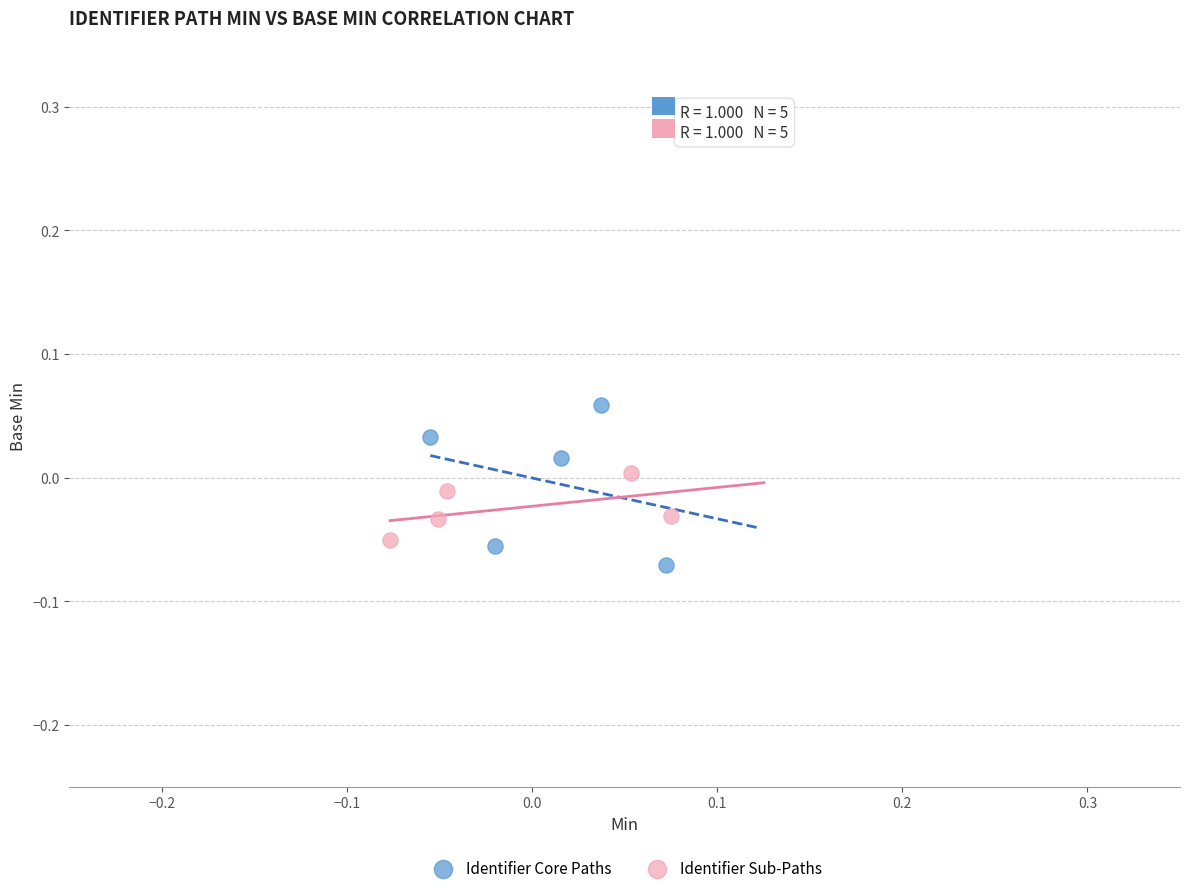

Which series reaches the maximum Y coordinate?

Identifier Core Paths